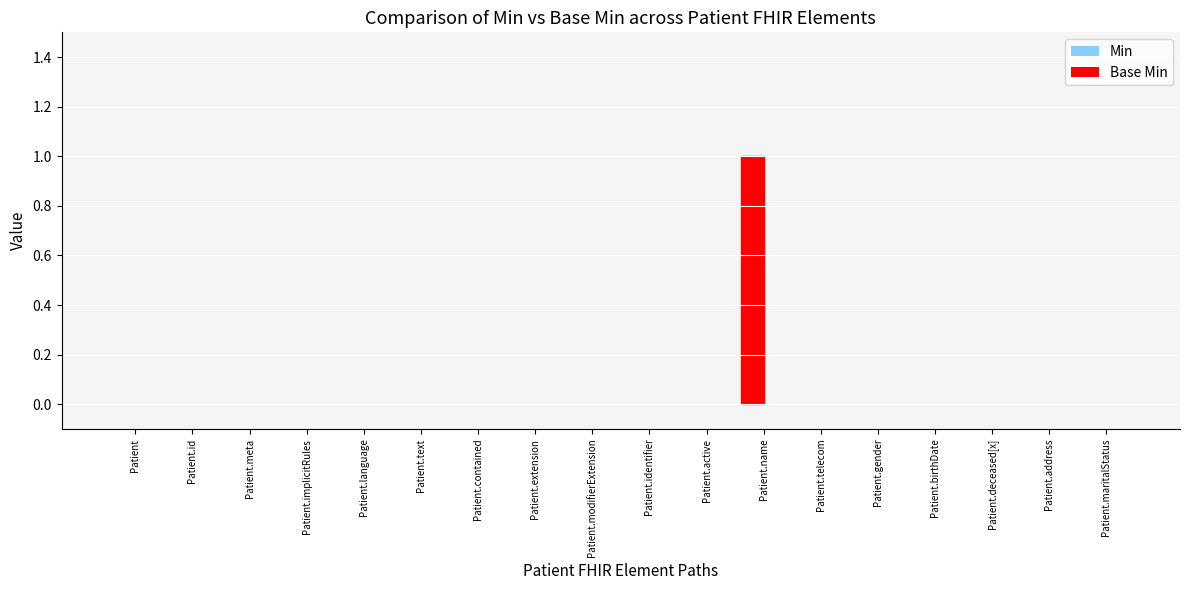

The chart shows a value of -1 at Patient.id. True or false?

False